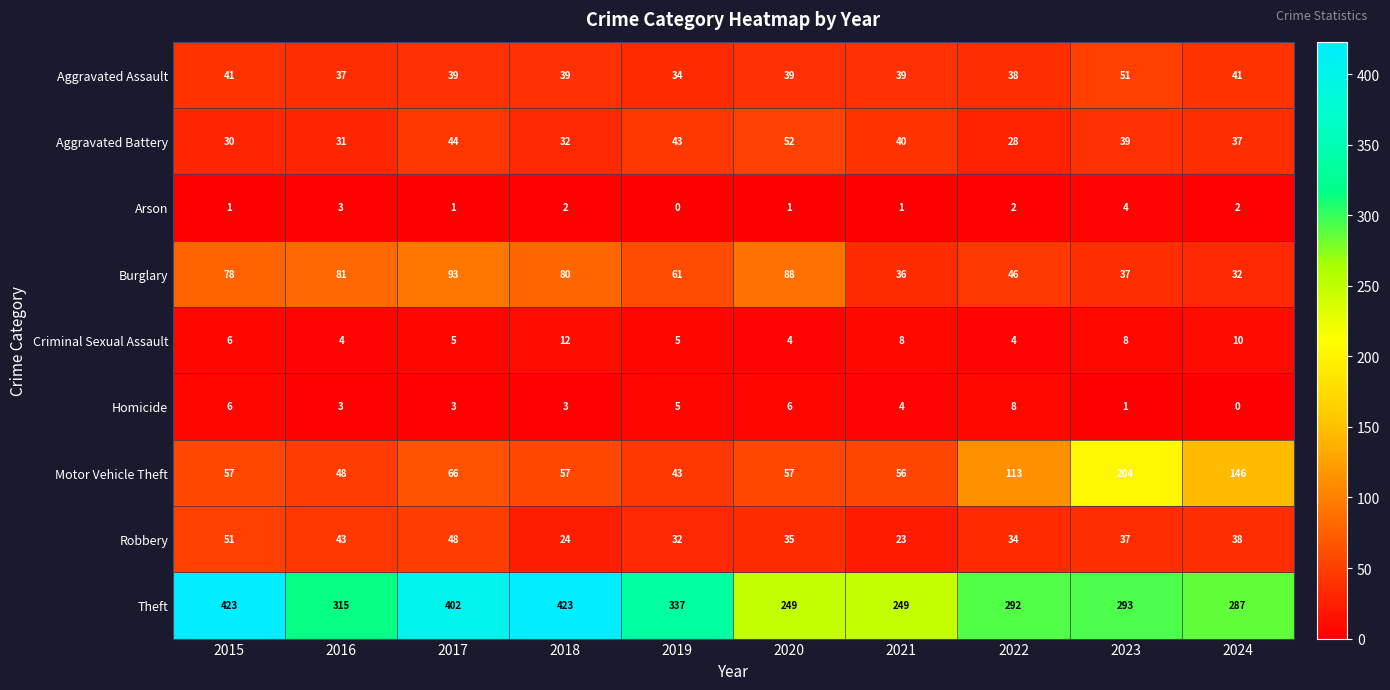

What is the difference between the Aggravated Battery values at 2016 and 2024?

6